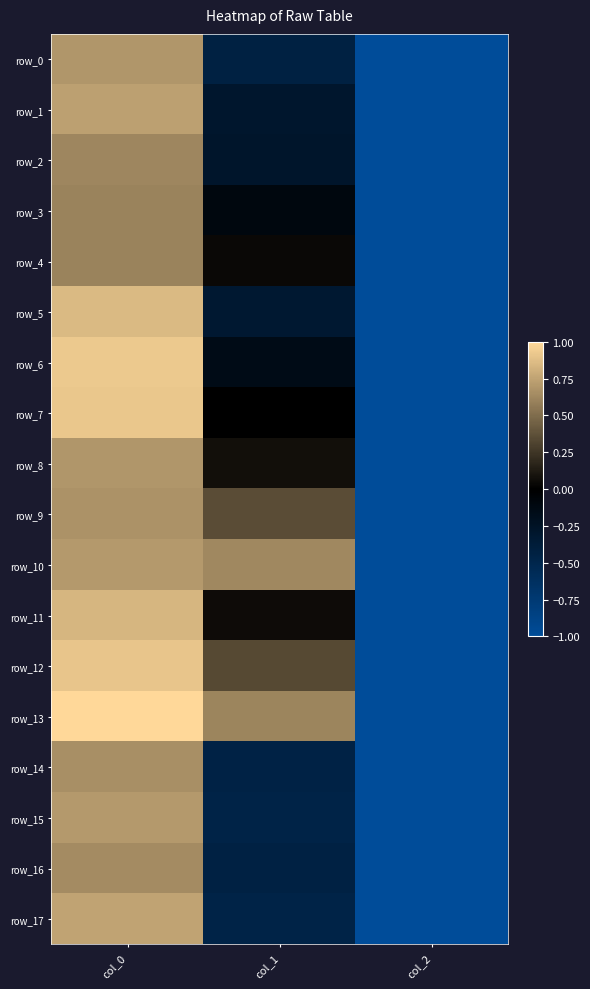

How many data points does each series have?

3